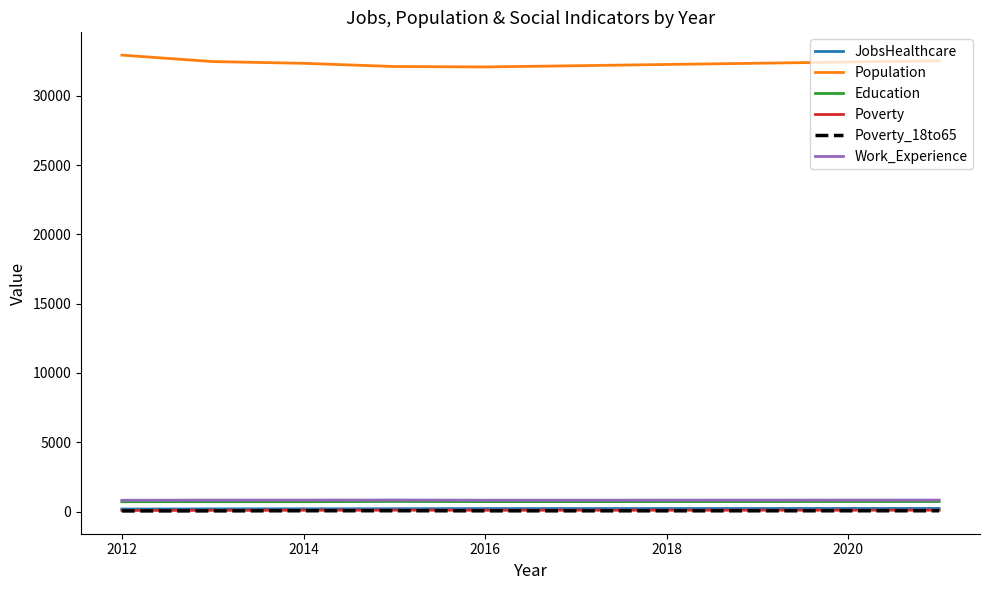

Which series has the largest total across all categories?

Population